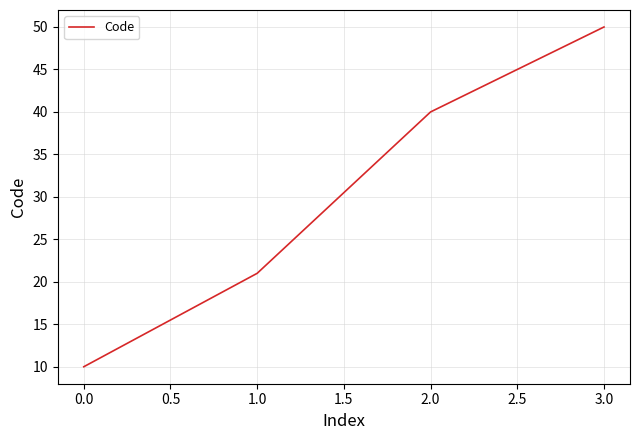

Does the chart have visible grid lines?

Yes